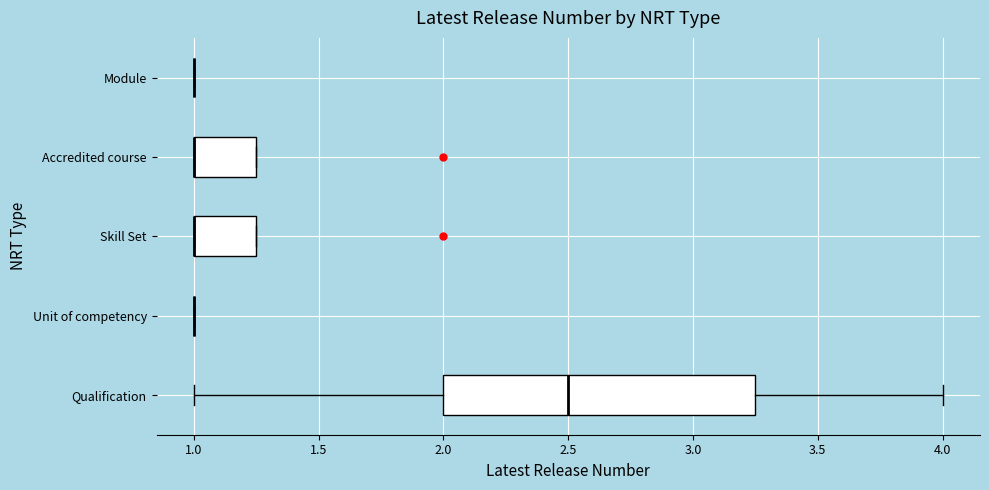

Reading bottom to top, read every box against the x-axis: the position of its median line, the range the box covers, and the ends of its whiskers. The values are not printed on the chart, so give them approximately, as read against the axis.

Qualification: median 2.50, box 2.00 to 3.25, whiskers 1.00 to 4.00
Unit of competency: box collapsed to a line at 1.00, whiskers 1.00 to 1.00
Skill Set: median 1.00 (drawn on the box's left edge), box 1.00 to 1.25, whiskers 1.00 to 1.25
Accredited course: median 1.00 (drawn on the box's left edge), box 1.00 to 1.25, whiskers 1.00 to 1.25
Module: box collapsed to a line at 1.00, whiskers 1.00 to 1.00